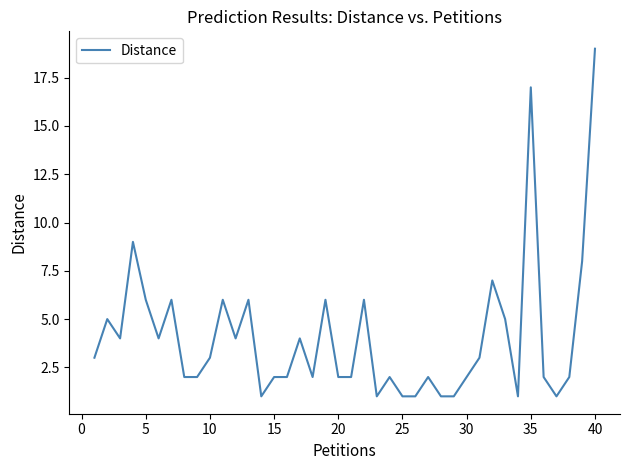

What is the difference between the maximum and minimum values?

18